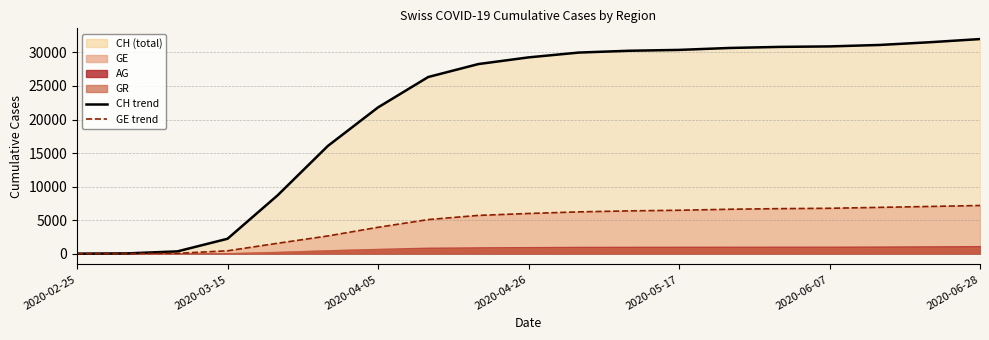

What is the average value of the CH (line) series?

21614